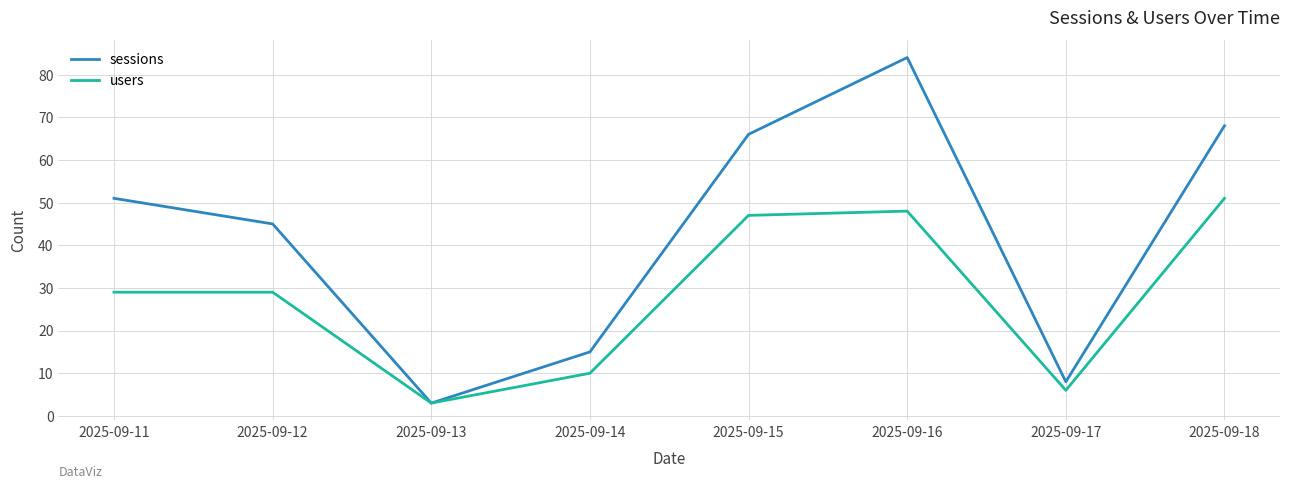

Which series has the largest total across all categories?

sessions